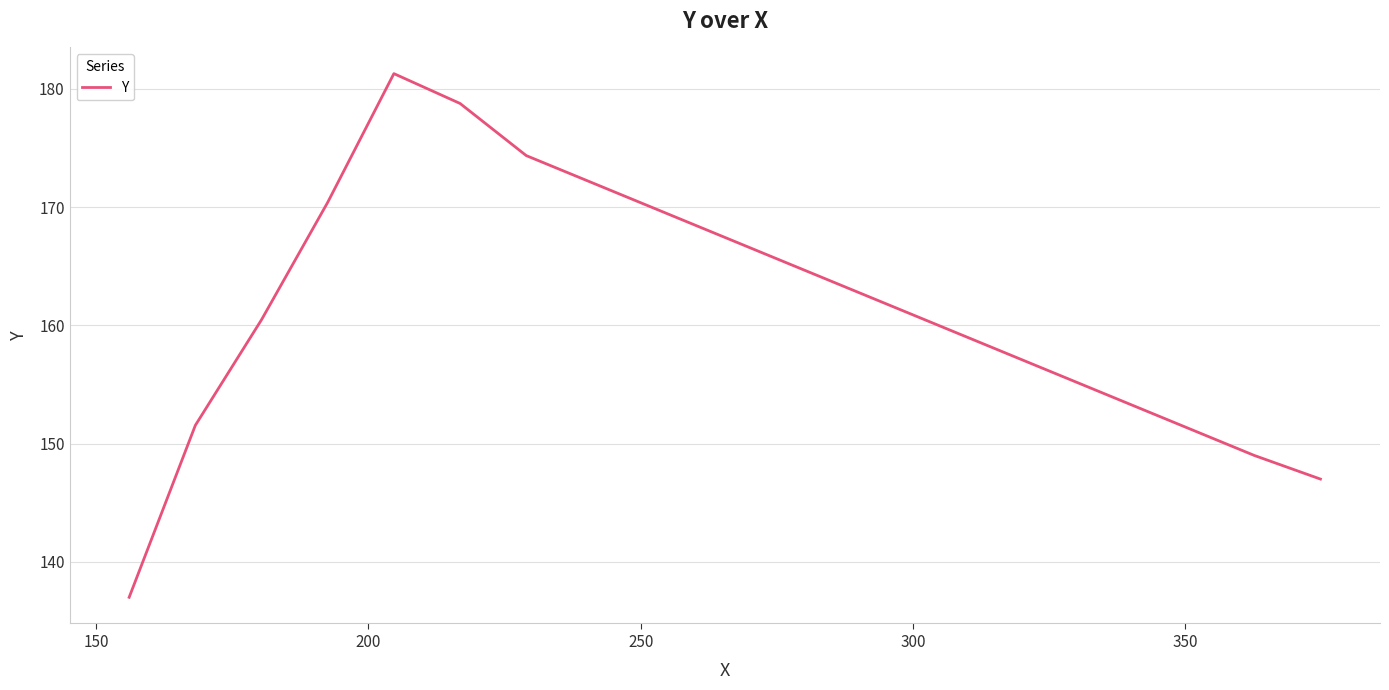

What is the smallest value displayed?

137.0